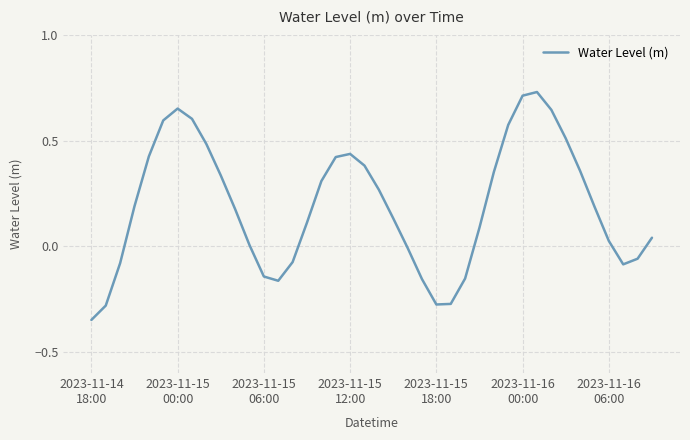

Does the chart have visible grid lines?

Yes